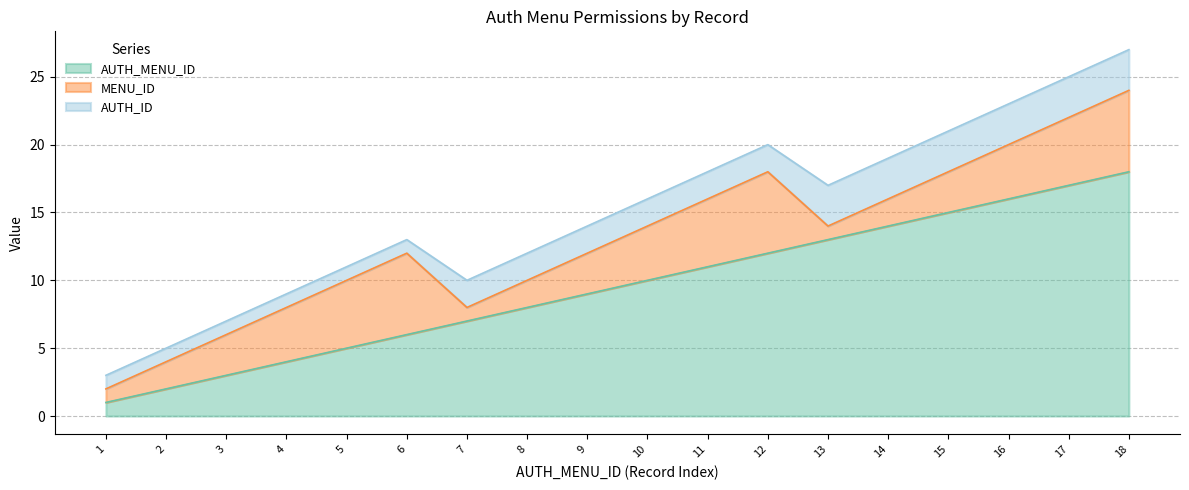

Which category has the highest value across all series?

18